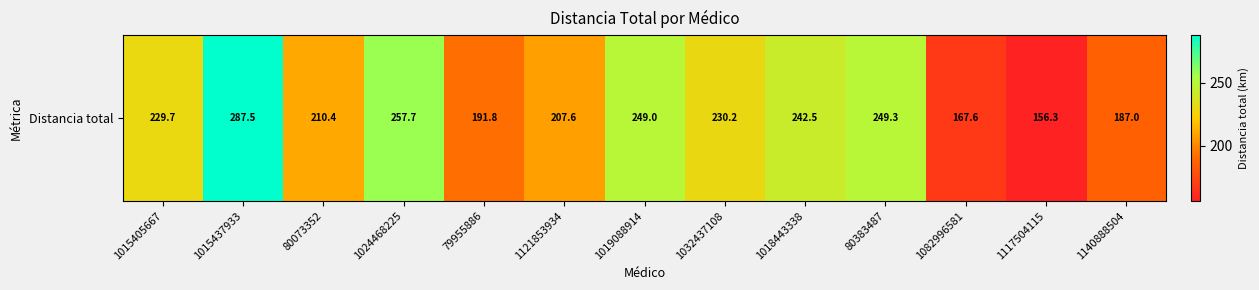

Reading left to right, transcribe all the data shown in this chart.

229.7	287.5	210.4	257.7	191.8	207.6	249.0	230.2	242.5	249.3	167.6	156.3	187.0